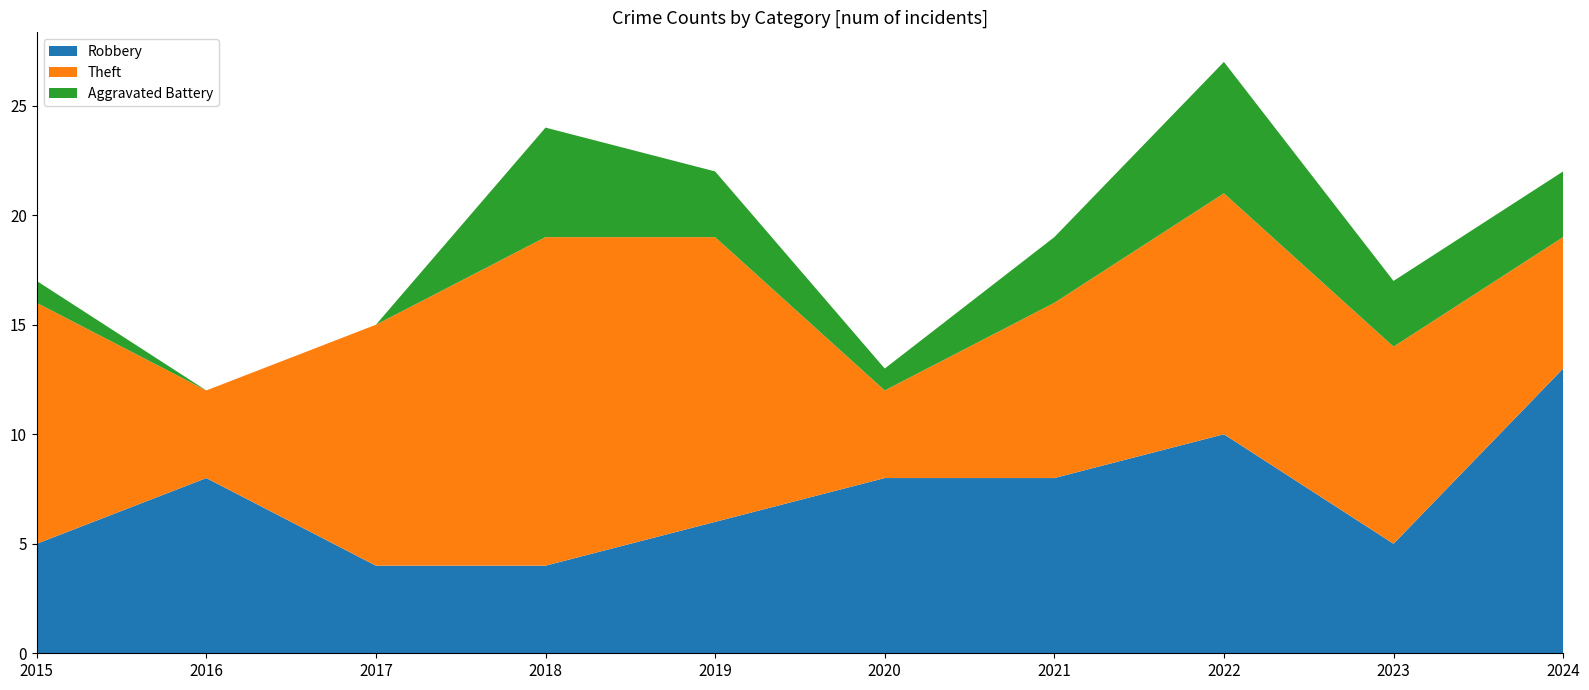

Reading left to right, transcribe all the data shown in this chart.

Robbery: 2015=5	2016=8	2017=4	2018=4	2019=6	2020=8	2021=8	2022=10	2023=5	2024=13
Theft: 2015=11	2016=4	2017=11	2018=15	2019=13	2020=4	2021=8	2022=11	2023=9	2024=6
Aggravated Battery: 2015=1	2016=0	2017=0	2018=5	2019=3	2020=1	2021=3	2022=6	2023=3	2024=3